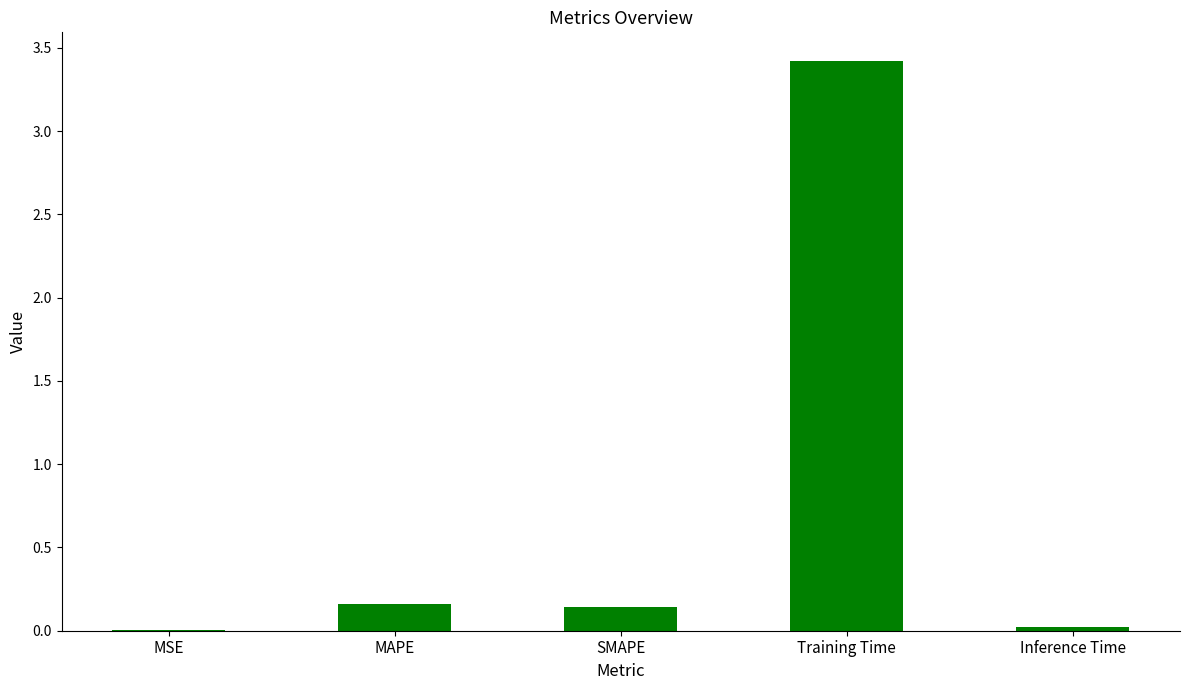

Count the number of data series in this chart.

1